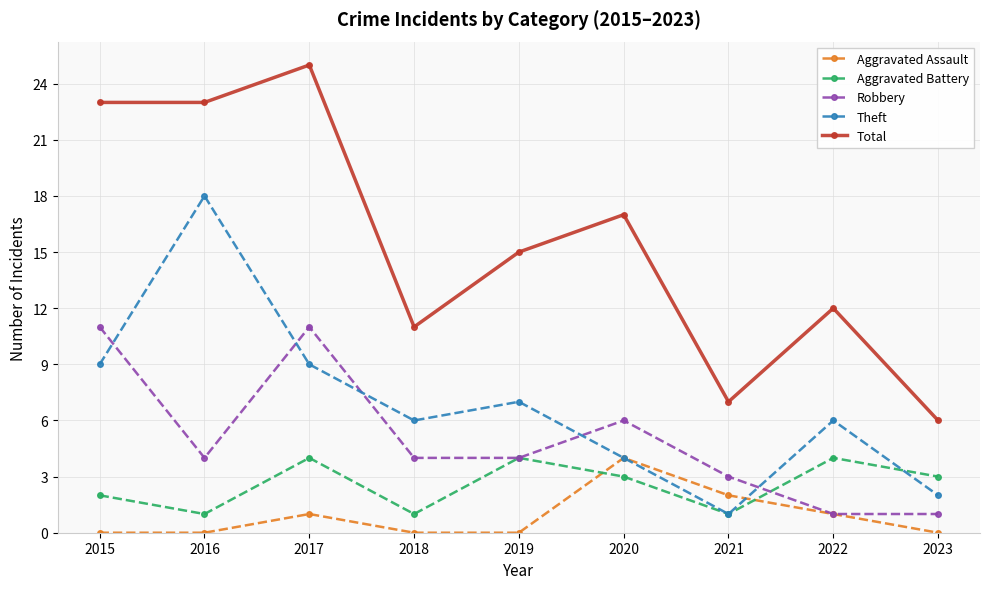

What is the difference between the Theft values at 2019 and 2018?

1